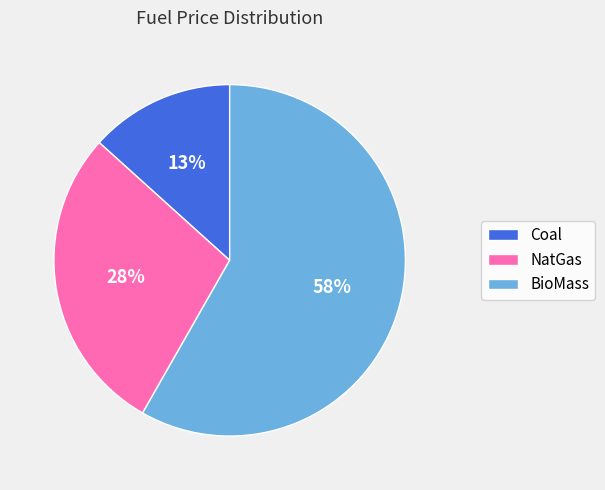

Combined, do BioMass and Coal account for over 50%?

Yes